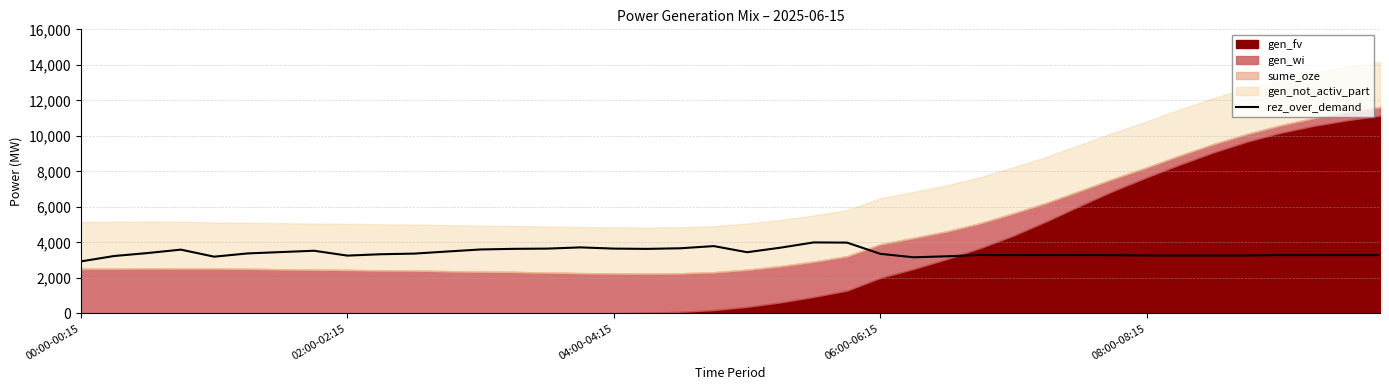

At which label is the value closest to 3462?

6